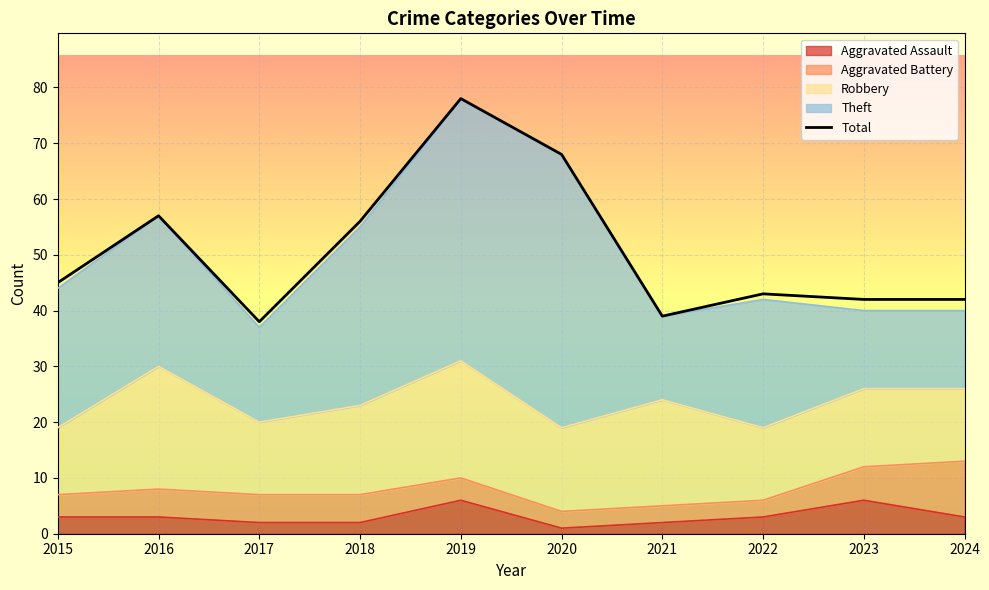

What is the difference between the maximum and minimum values?

40